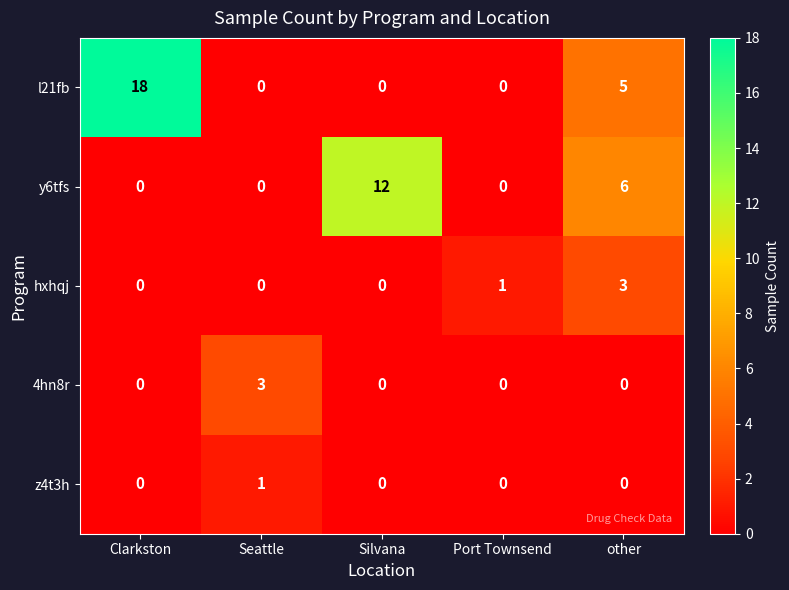

True or false: hxhqj has a value of -2 at Seattle.

False